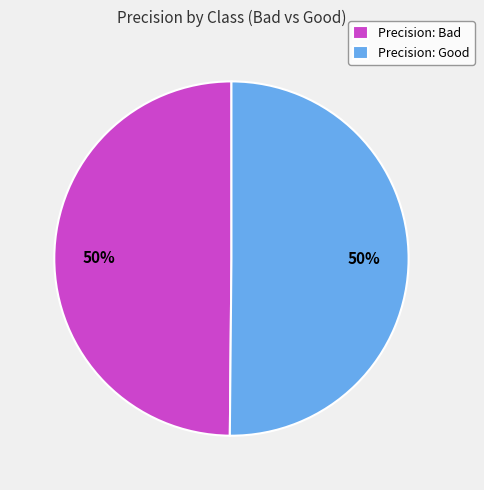

What percentage is the Precision: Bad slice, to the nearest percent?

50%